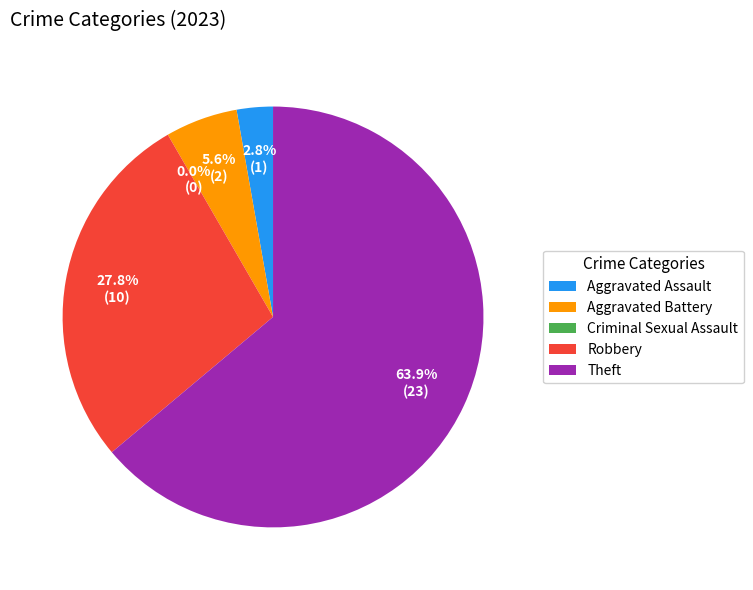

To the nearest percent, what portion does Aggravated Assault represent?

3%